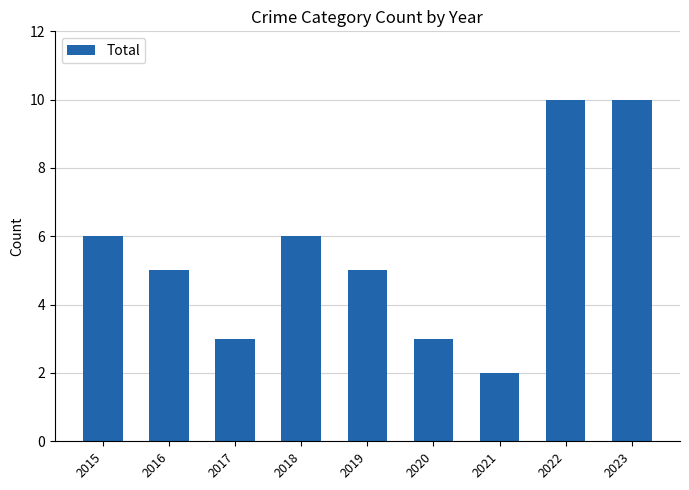

Reading left to right, transcribe all the data shown in this chart.

2015=6	2016=5	2017=3	2018=6	2019=5	2020=3	2021=2	2022=10	2023=10